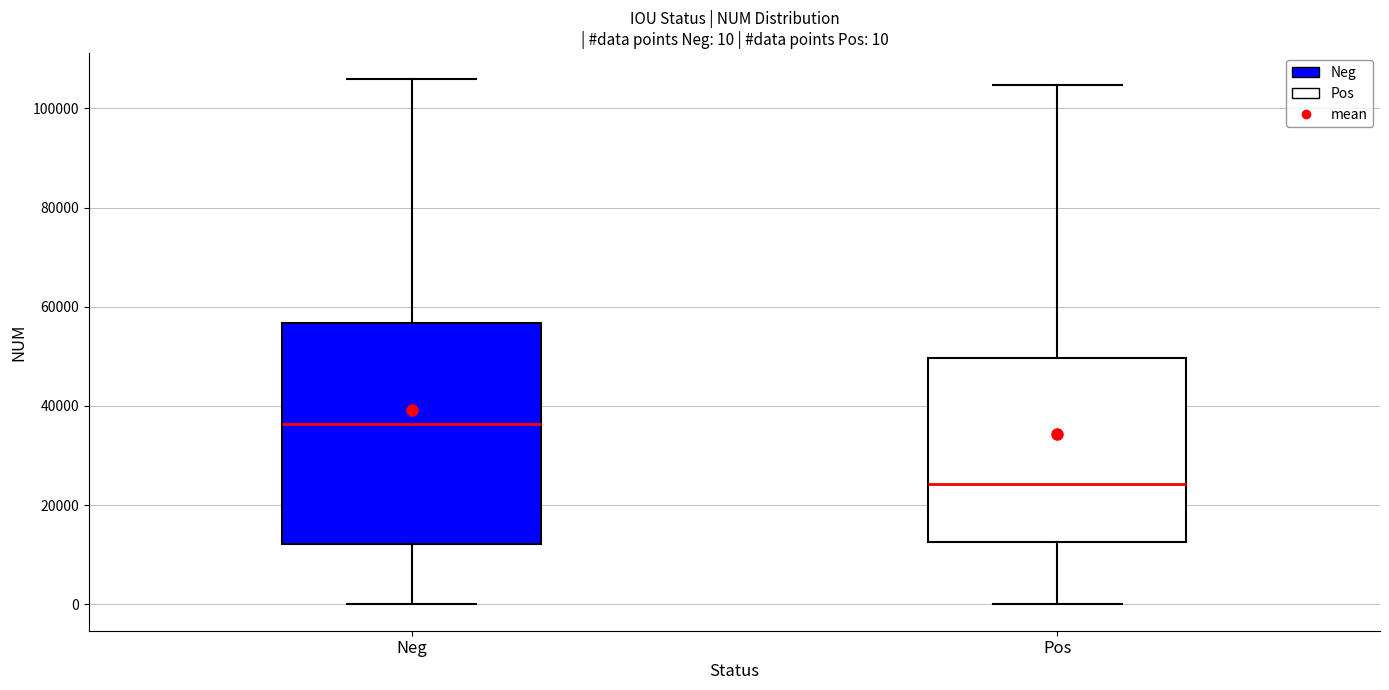

Comparing the boxes themselves (not the whiskers), which one is the tallest?

Neg